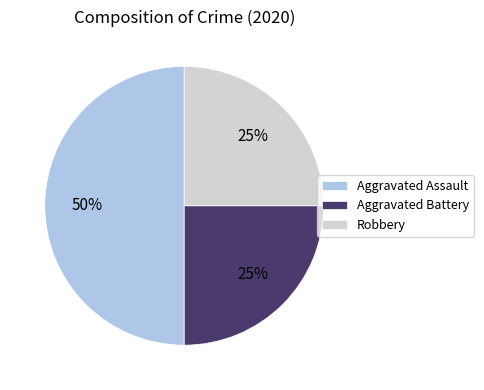

To the nearest percent, what is the combined percentage of Robbery and Aggravated Assault?

75%